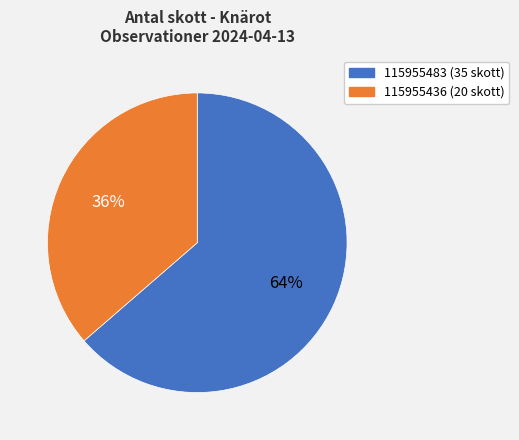

Does 115955436 represent more than half of the total?

No